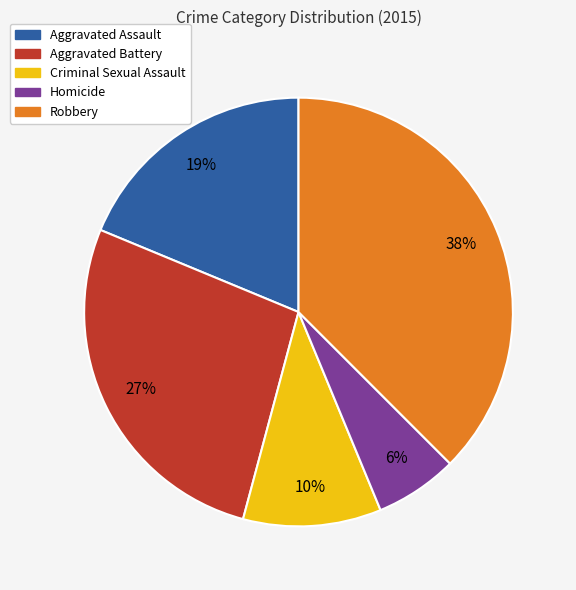

Is it true that Aggravated Assault is 26% of the pie?

False